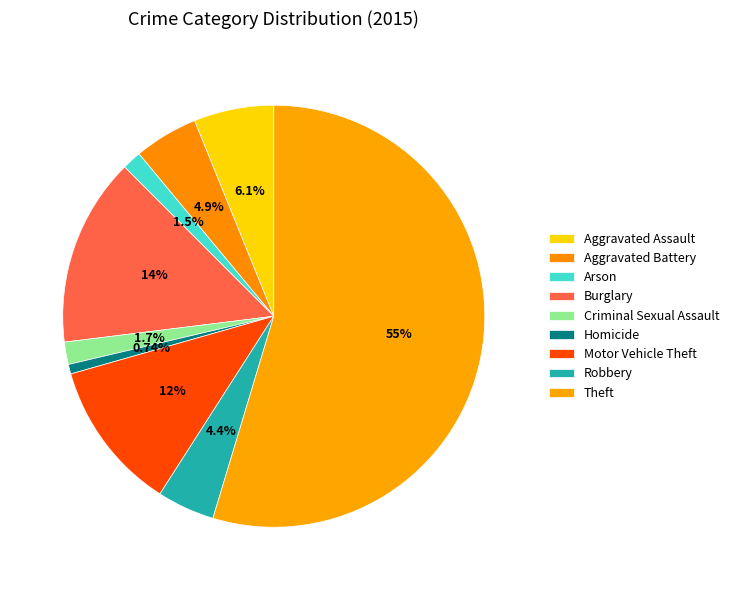

To the nearest percent, what portion does Aggravated Assault represent?

6%